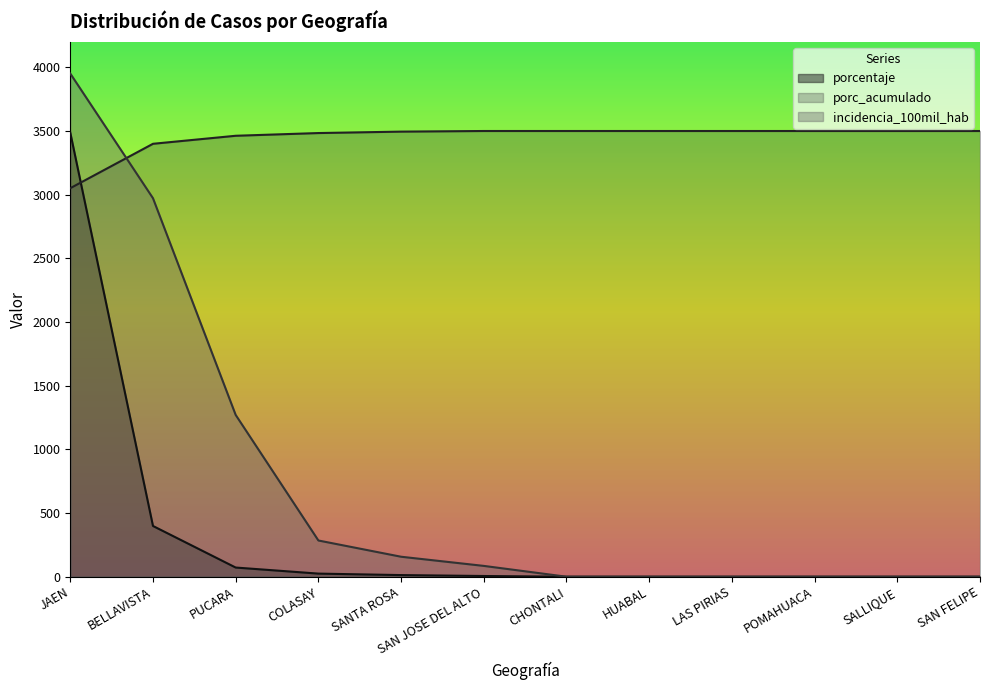

What is the total value across all series at CHONTALI?

3500.0